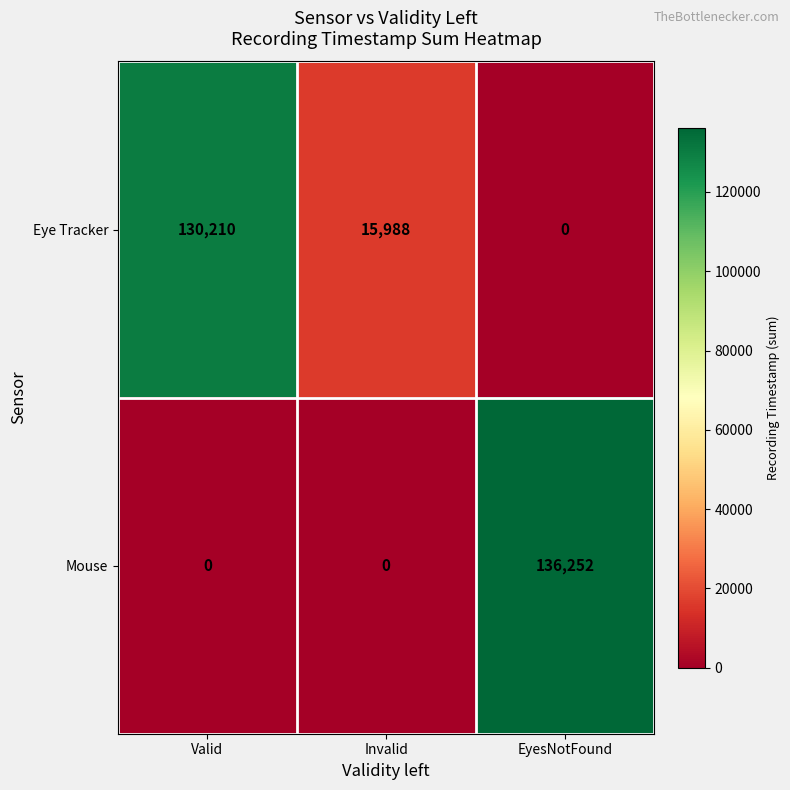

At which category is the sum across all series the highest?

EyesNotFound